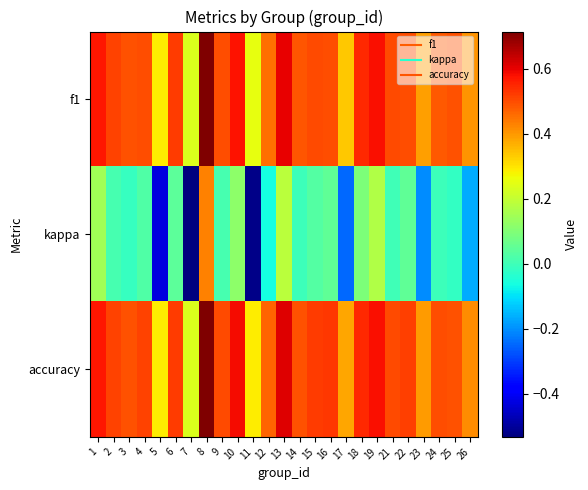

At 1, list the series in order from smallest to largest.

kappa, f1, accuracy